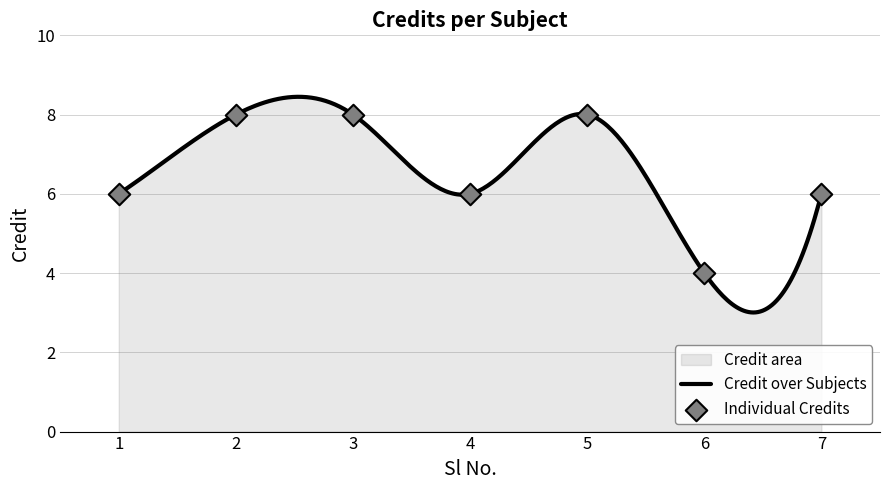

Approximately how many times larger is the value at 4 compared to 7?

1.0